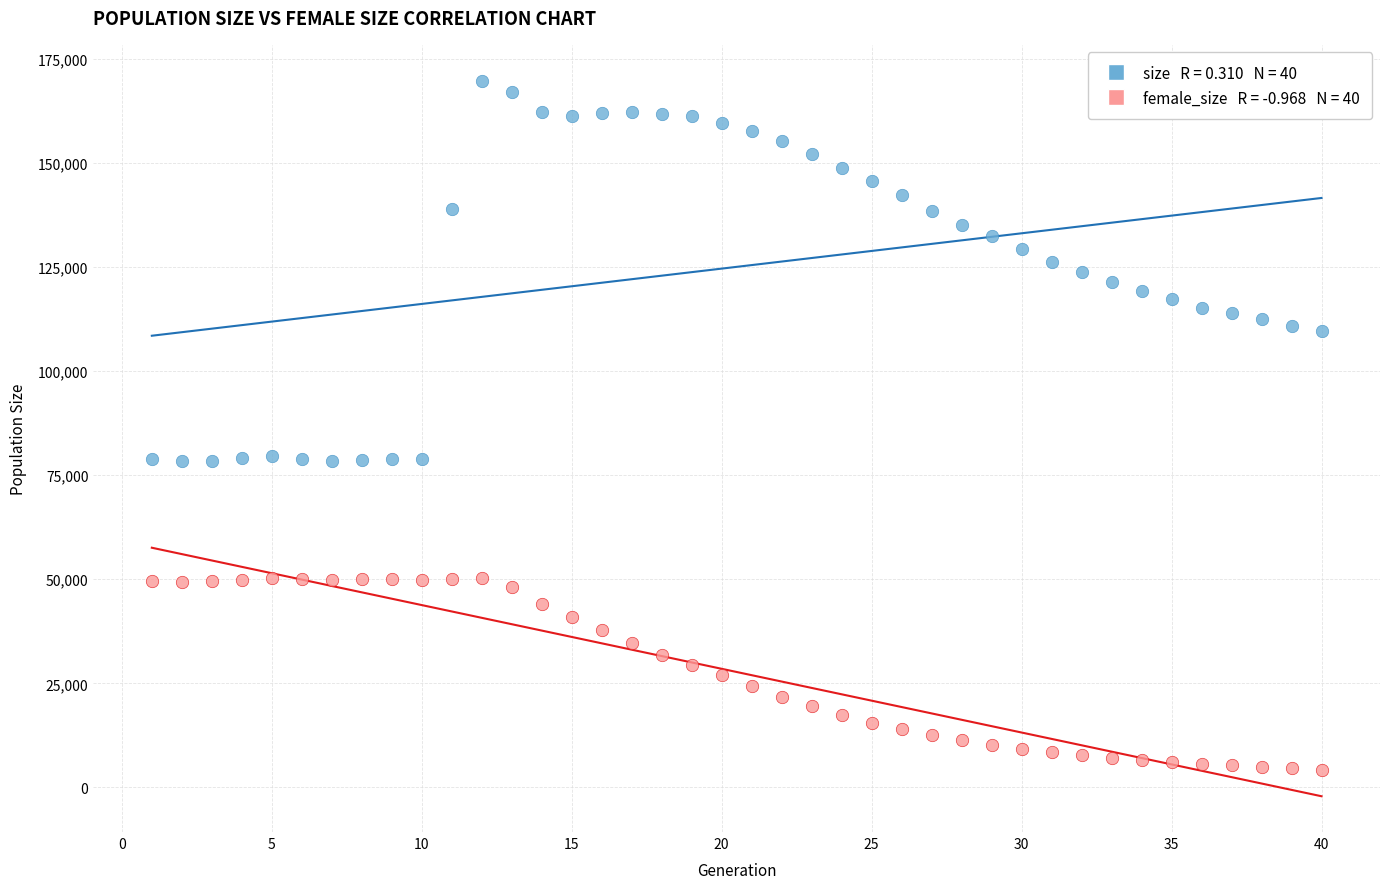

Across all data points, what is the range of X values (max minus min)?

39